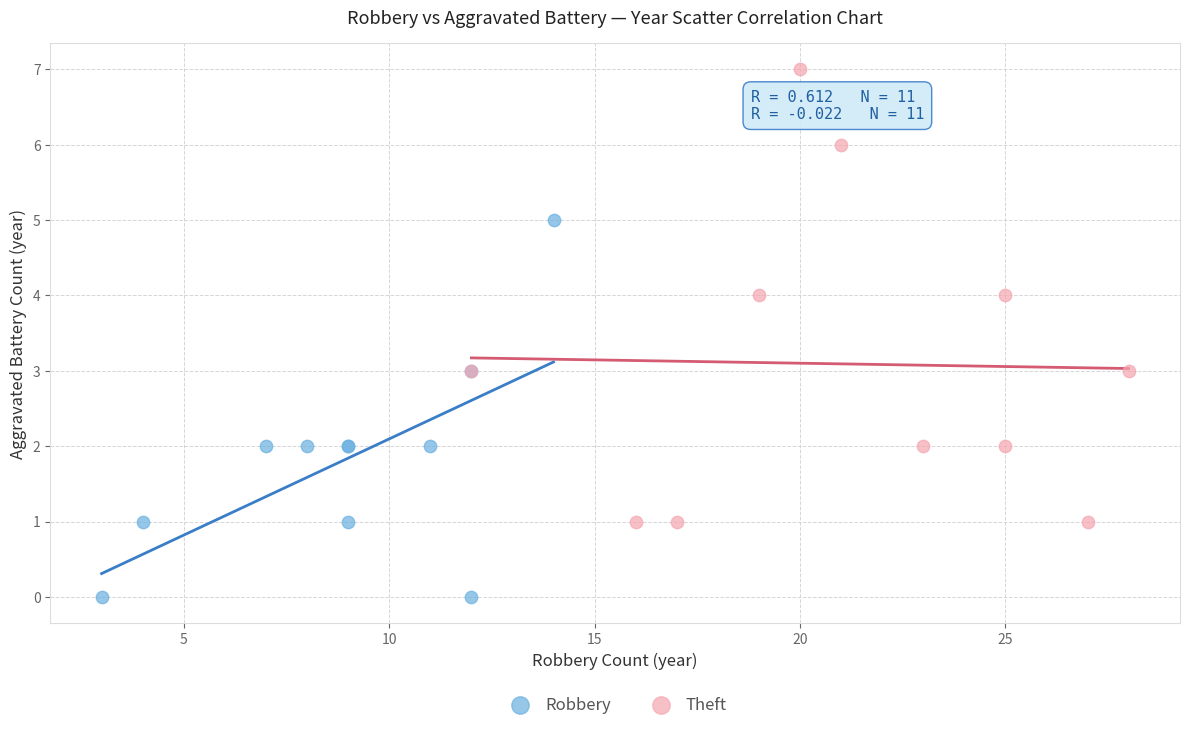

Which series reaches the minimum Y coordinate?

Robbery